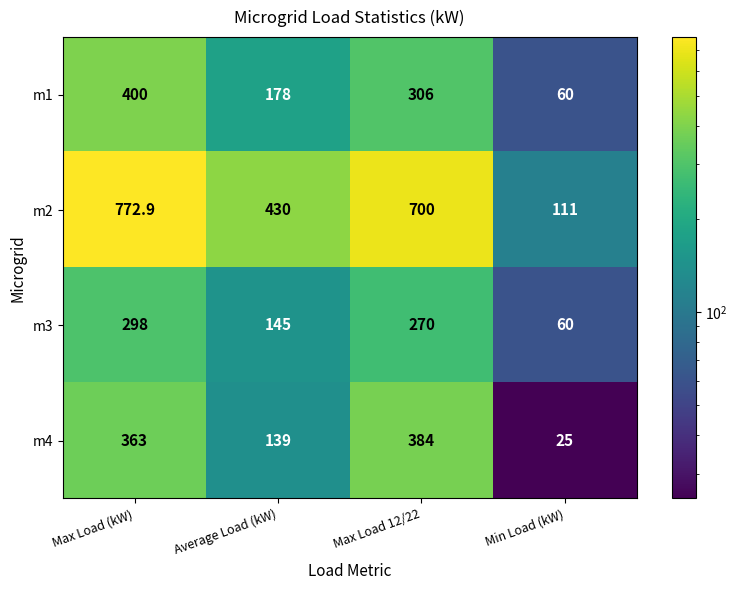

Between Max Load (kW) and Min Load (kW), which series saw the biggest shift?

m2